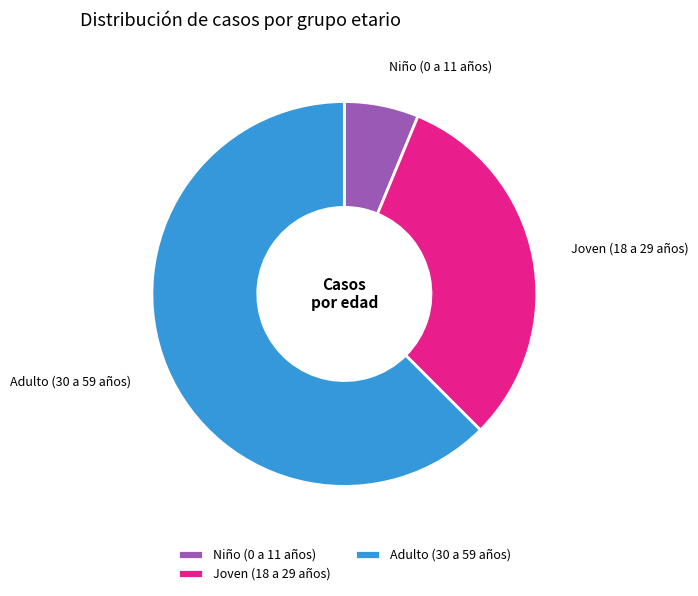

How many segments does this pie chart have?

3